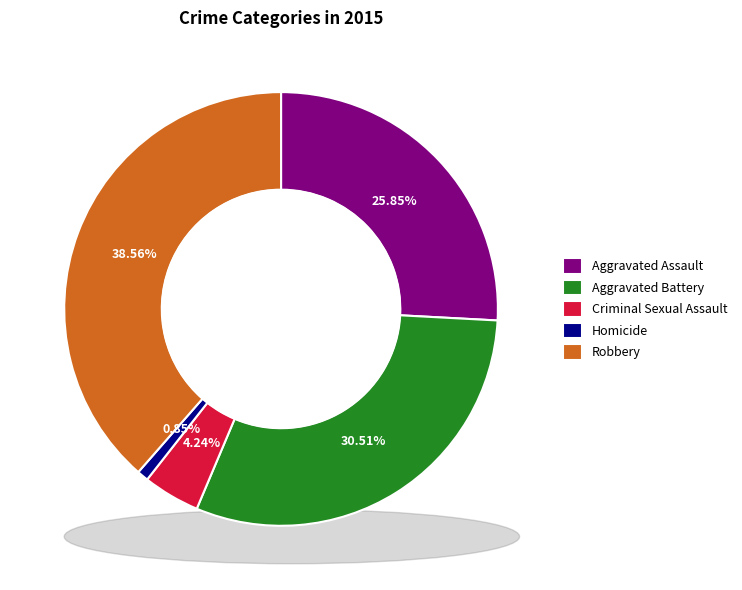

Count the number of slices in the pie.

5